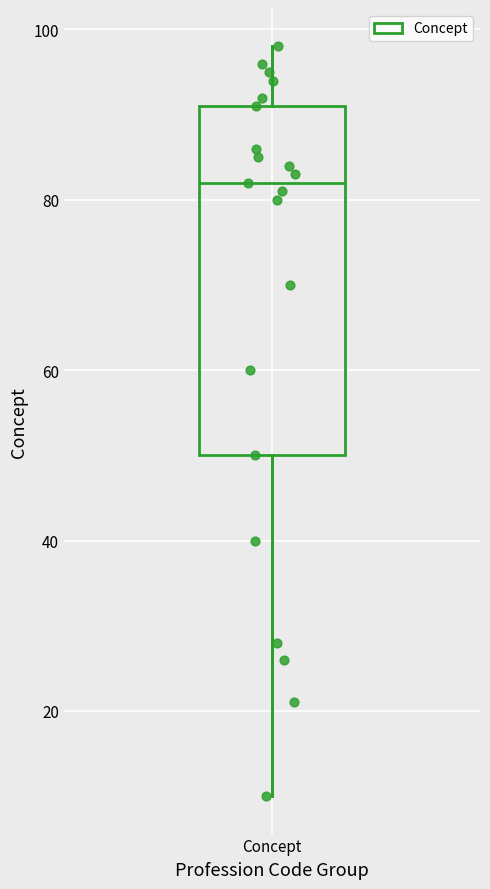

Where does the lower whisker of the box for Concept end on the y-axis? The values are not printed on the chart, so give them approximately, as read against the axis.

10